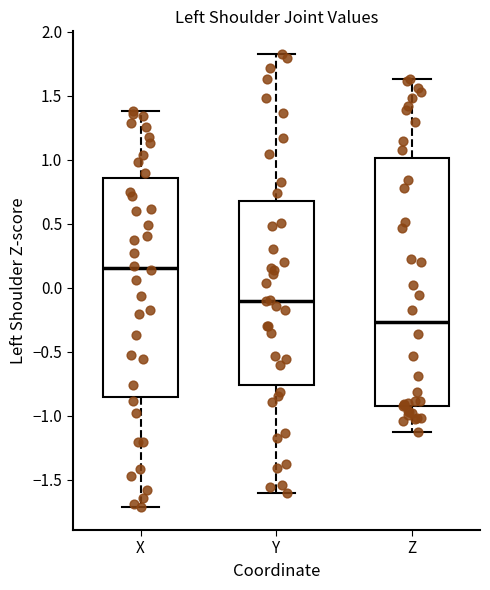

Reading left to right, read every box against the y-axis: the position of its median line, the range the box covers, and the ends of its whiskers. The values are not printed on the chart, so give them approximately, as read against the axis.

X: median 0.15, box -0.85 to 0.85, whiskers -1.70 to 1.40
Y: median -0.10, box -0.75 to 0.70, whiskers -1.60 to 1.85
Z: median -0.25, box -0.90 to 1.00, whiskers -1.10 to 1.65